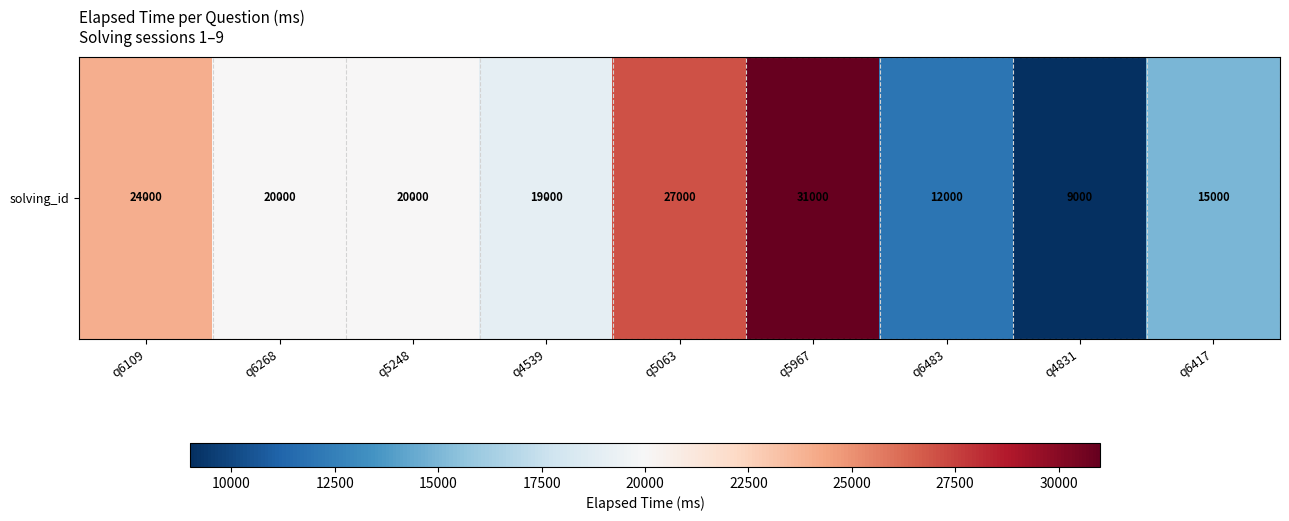

What is the change in value from q6109 to q5248?

-4000